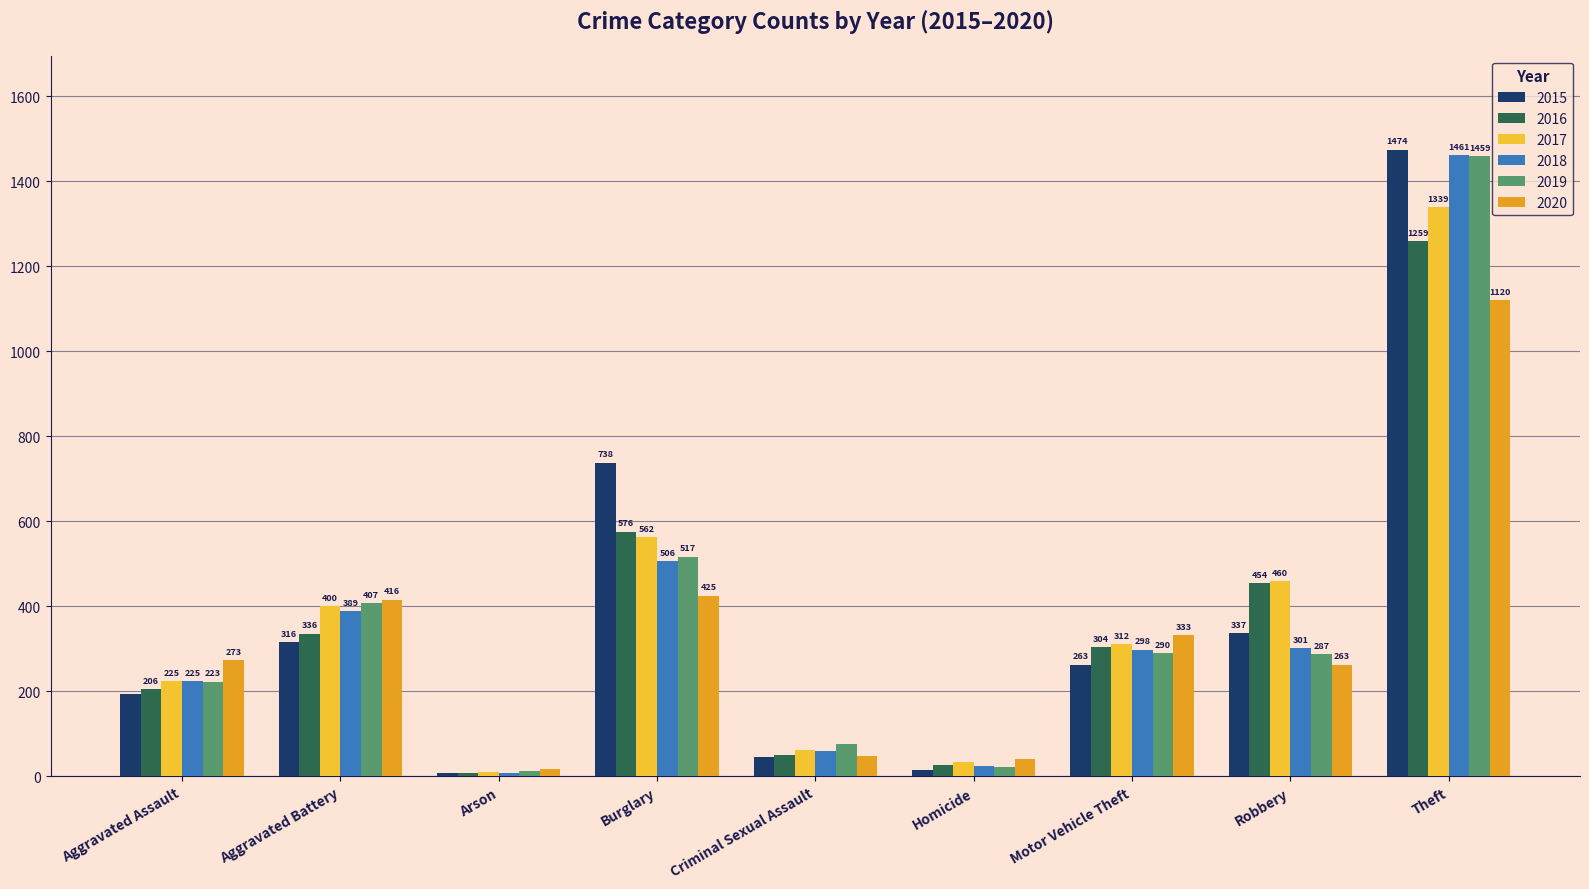

True or false: 2016 has a value of 304 at Motor Vehicle Theft.

True